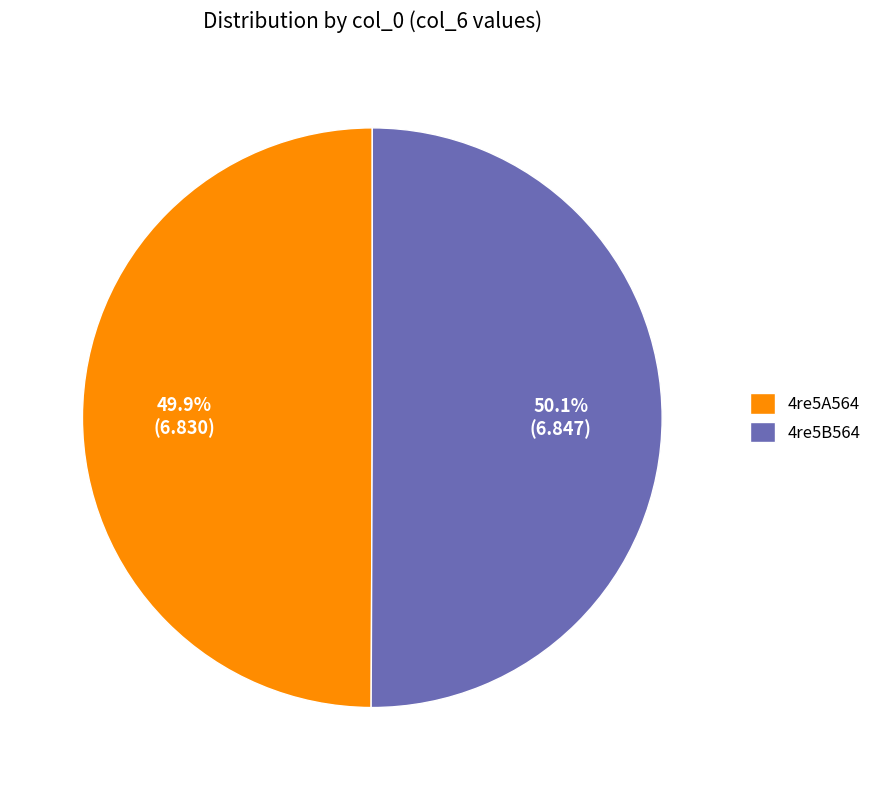

Is there a majority slice in this chart?

Yes